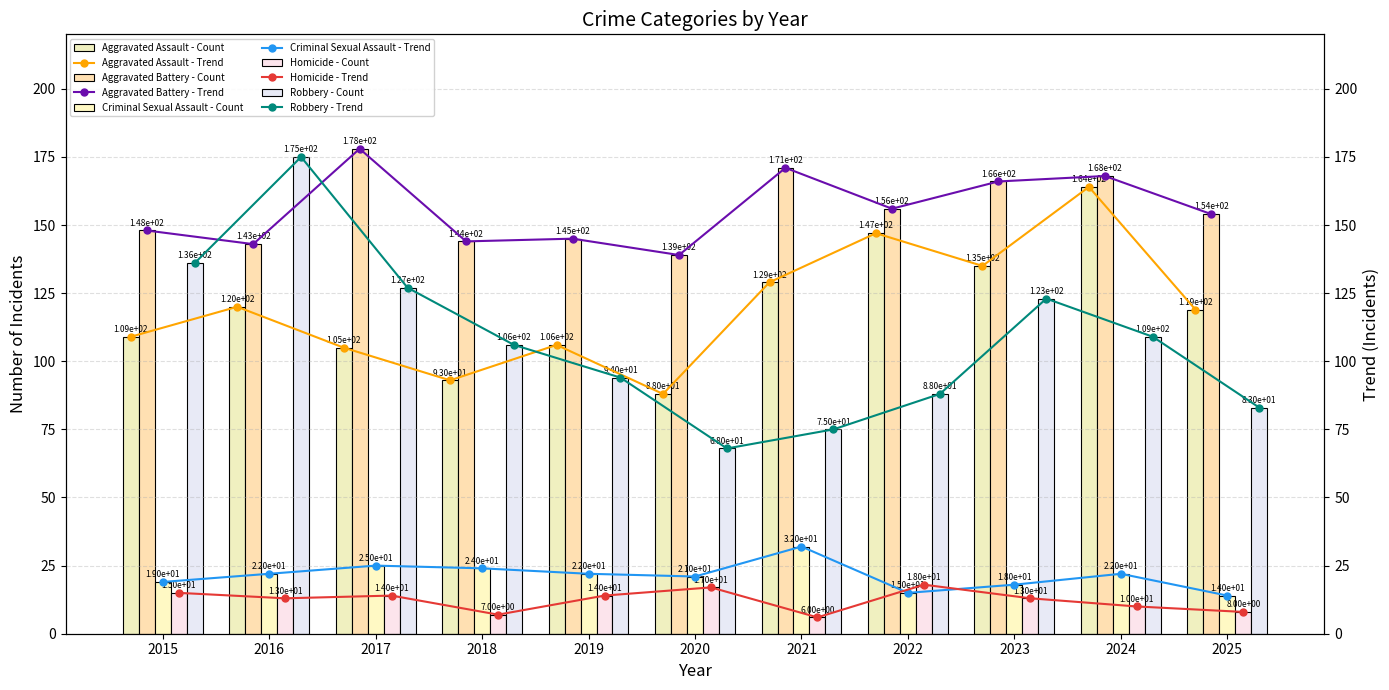

How many bars are there in total?

55